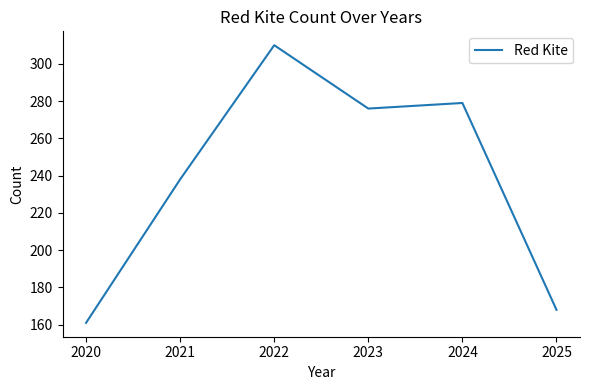

Where is the data nearest to the value 235?

2021